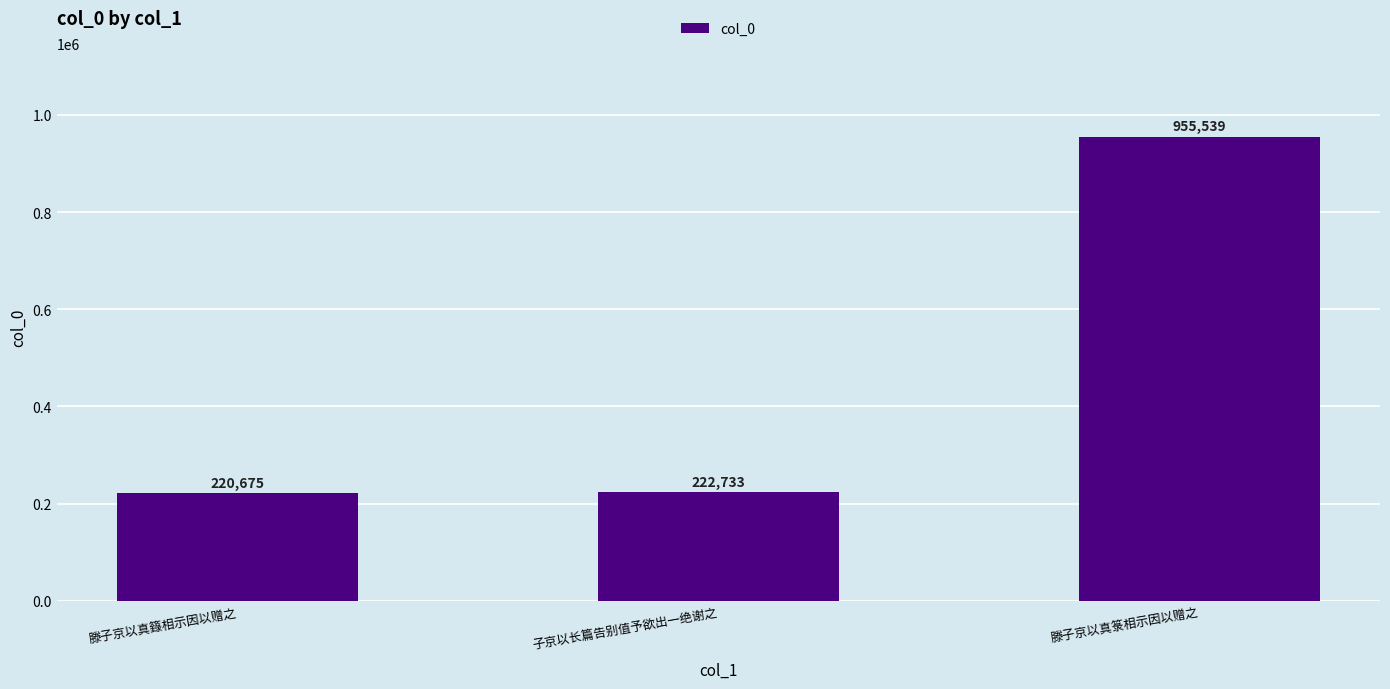

Rank the categories by value from highest to lowest.

滕子京以真箓相示因以赠之, 子京以长篇告别值予欲出一绝谢之, 滕子京以真籙相示因以赠之